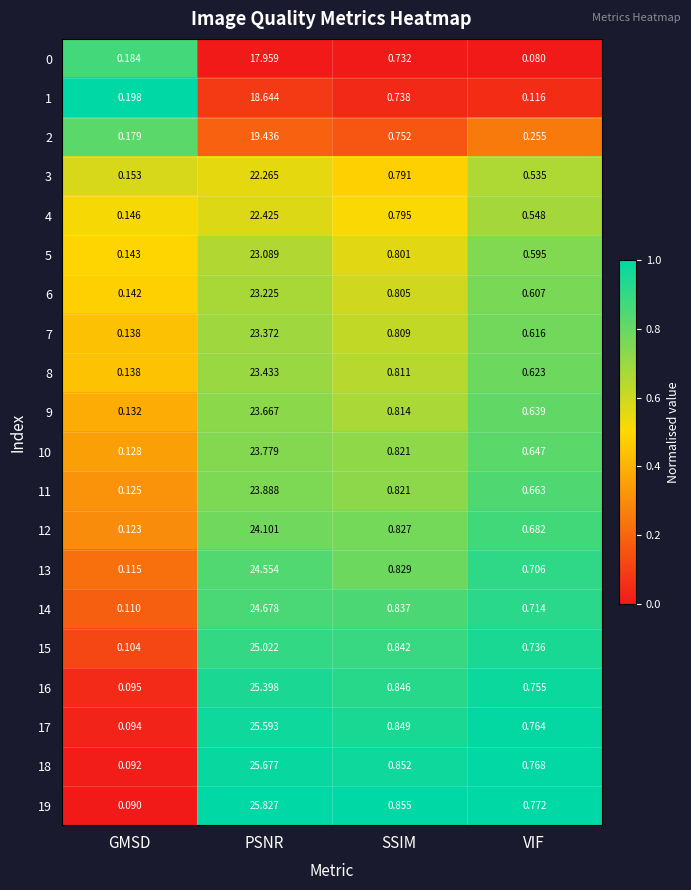

At VIF, list the series in order from smallest to largest.

0, 1, 2, 3, 4, 5, 6, 7, 8, 9, 10, 11, 12, 13, 14, 15, 16, 17, 18, 19